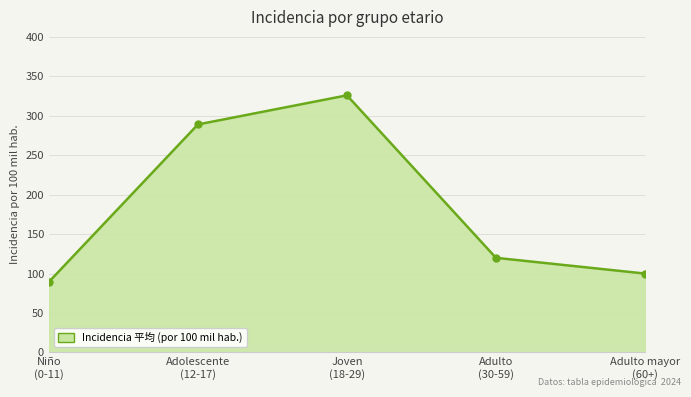

What is the label of the 5th point from the right?

Niño
(0-11)